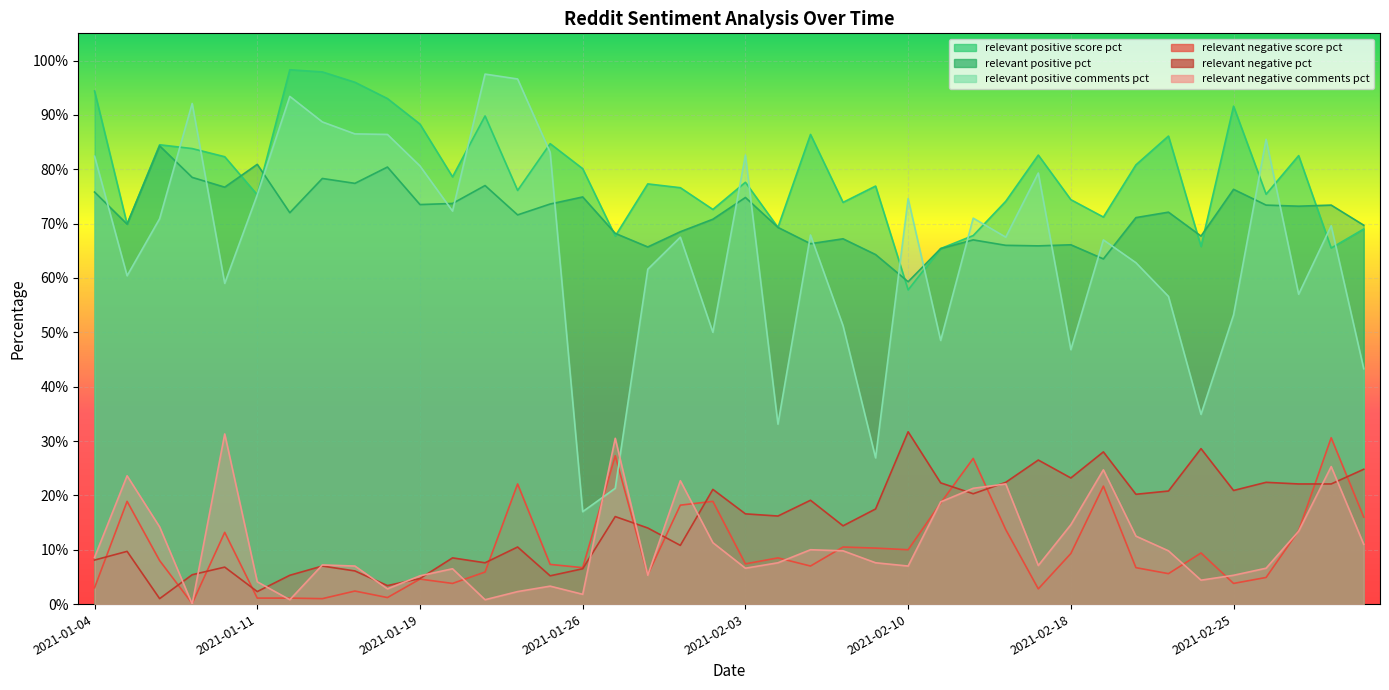

How many intersections are there between relevant_negative_pct and relevant_negative_score_pct?

12